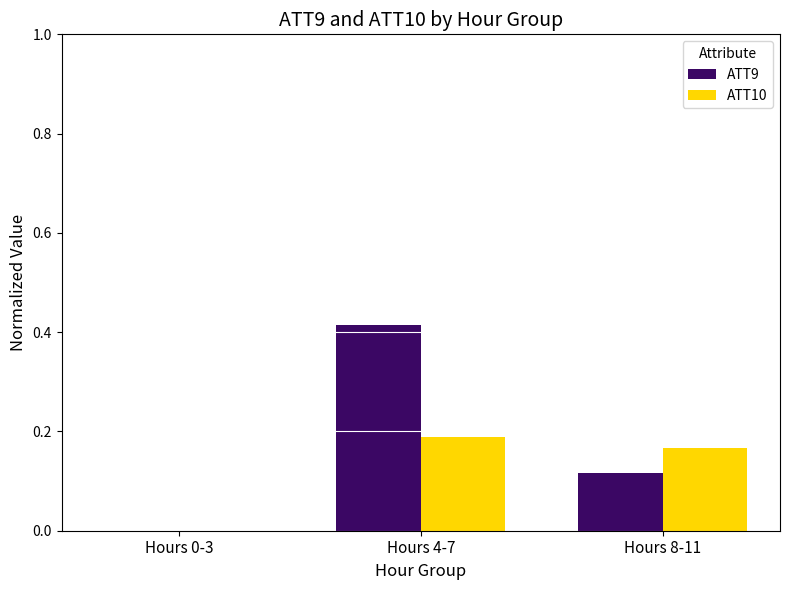

Which category has the highest value across all series?

Hours 4-7